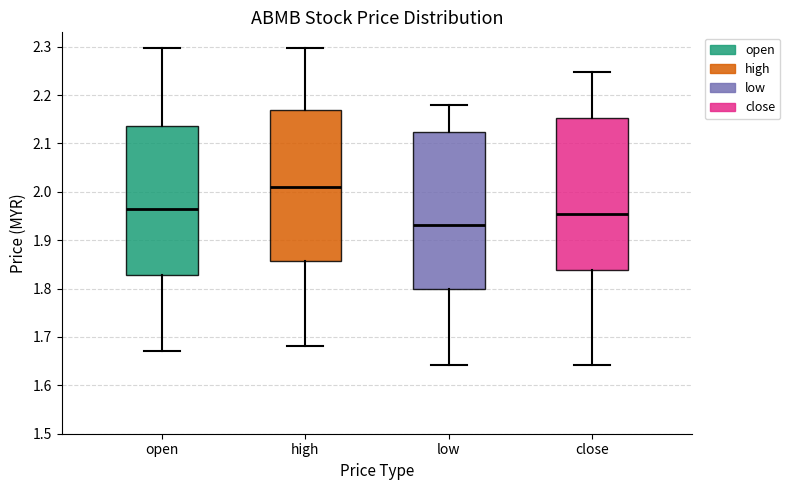

Reading left to right, transcribe this box plot: for each box, give where its median line is, the range the box spans, and where its two whiskers end, as read against the y-axis. The values are not printed on the chart, so give them approximately, as read against the axis.

open: median 1.97, box 1.83 to 2.14, whiskers 1.67 to 2.30
high: median 2.01, box 1.86 to 2.17, whiskers 1.68 to 2.30
low: median 1.93, box 1.80 to 2.12, whiskers 1.64 to 2.18
close: median 1.96, box 1.84 to 2.15, whiskers 1.64 to 2.25